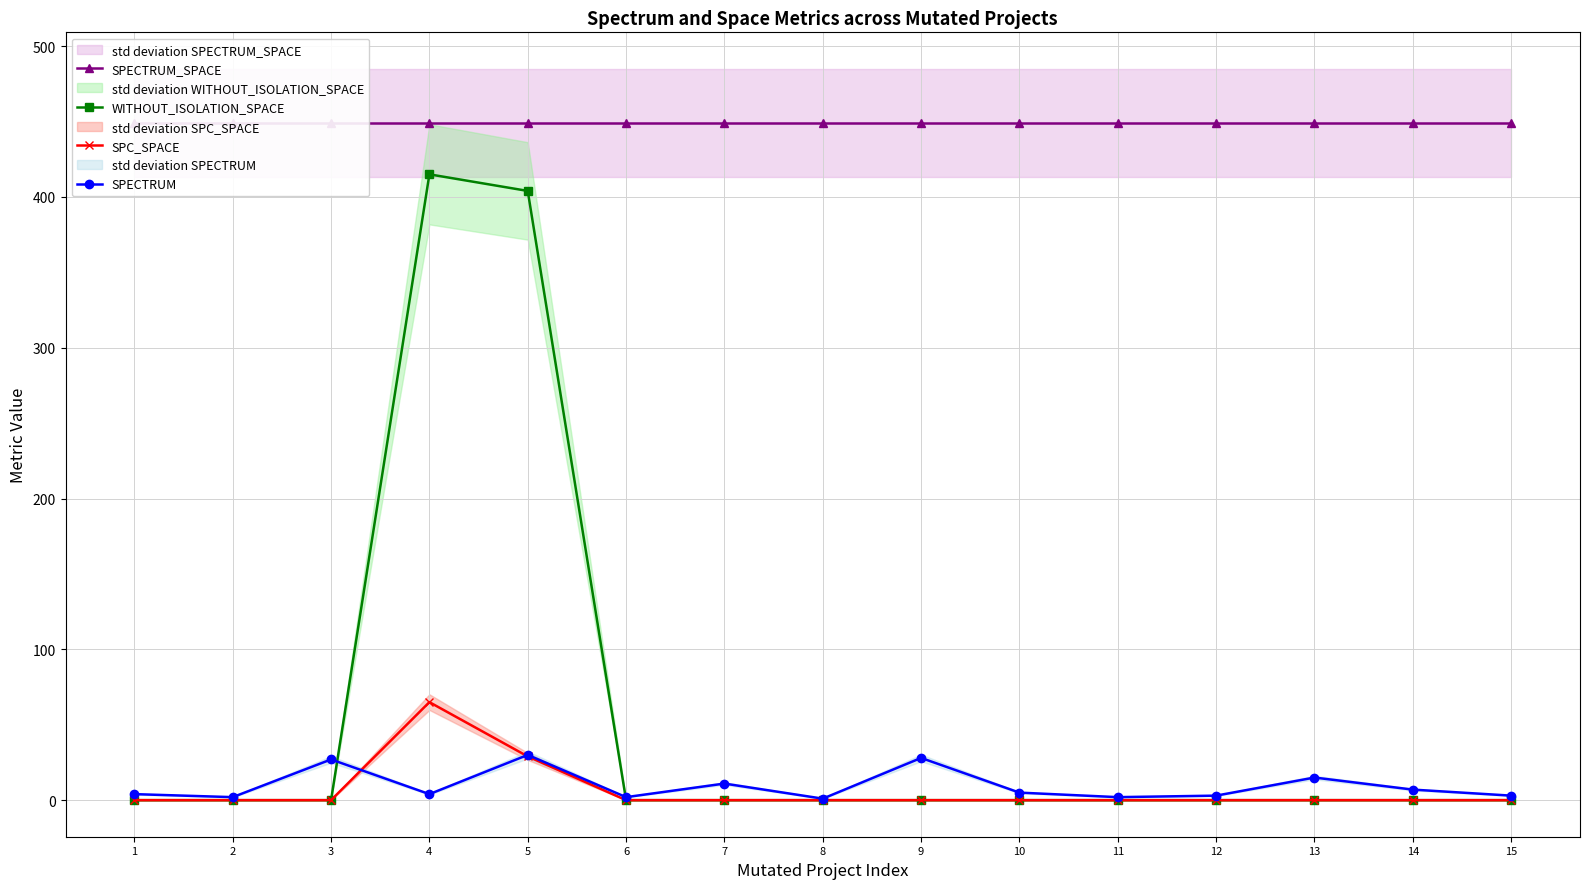

List the series in order of their peak value, lowest first.

SPECTRUM, SPC_SPACE, WITHOUT_ISOLATION_SPACE, SPECTRUM_SPACE